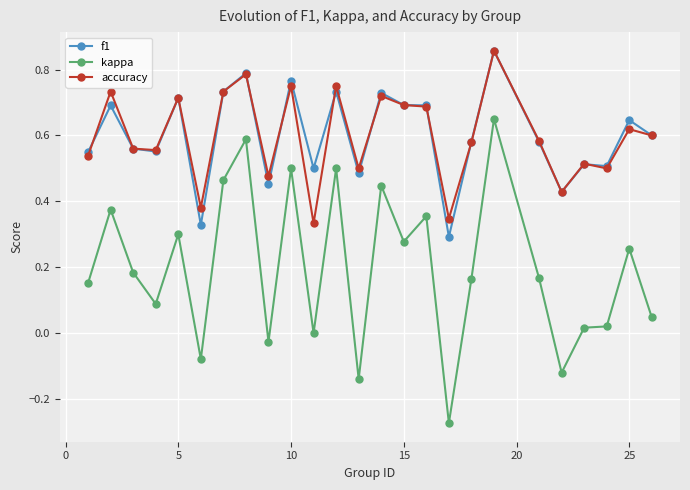

True or false: accuracy and kappa intersect in this chart.

False